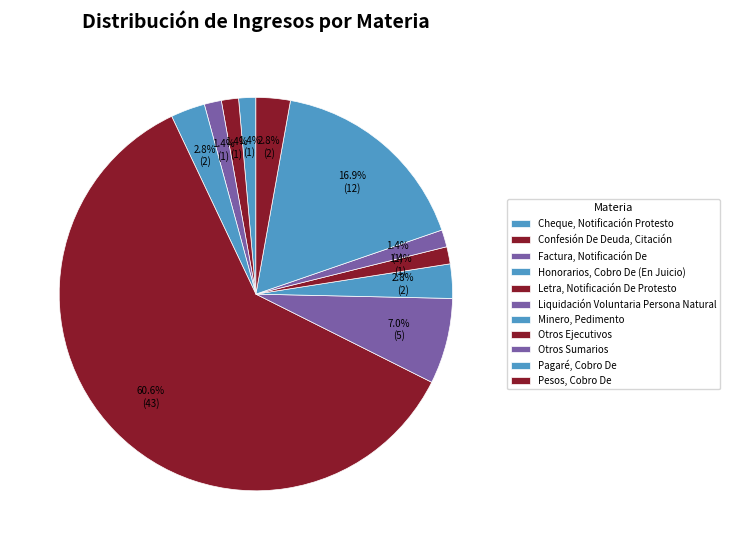

Does Letra, Notificación De Protesto account for over 50% of the chart?

Yes